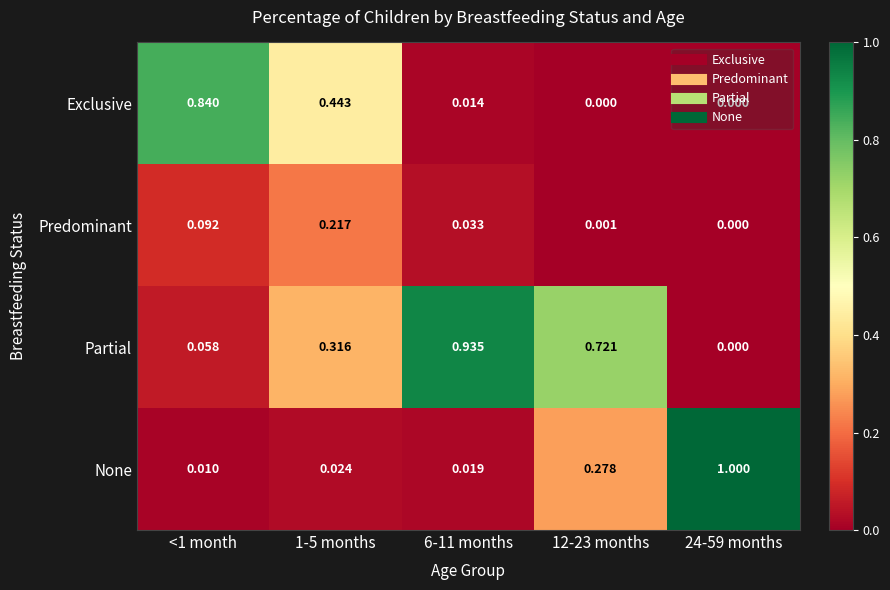

Is the value of Exclusive at 12-23 months greater than the value of None at 1-5 months?

No